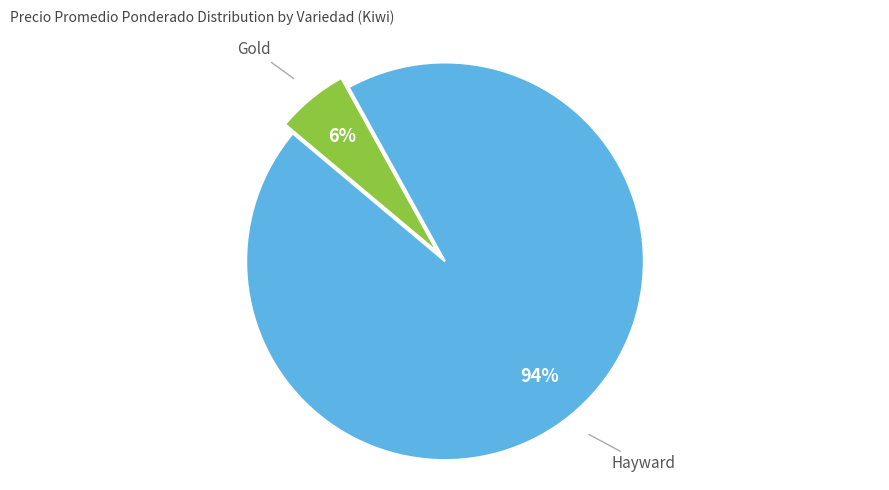

Is there a majority slice in this chart?

Yes